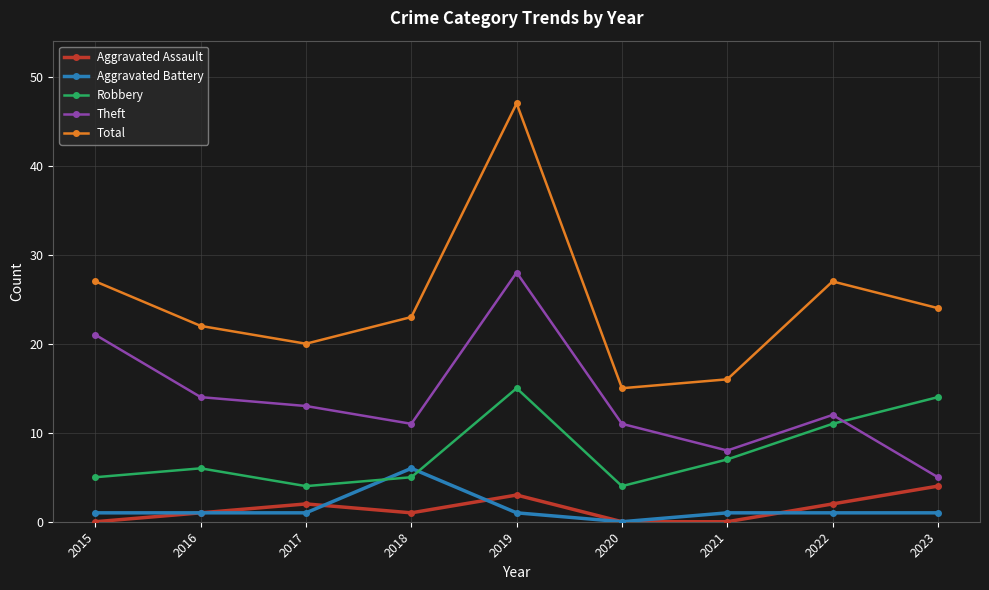

Which category has the lowest value in the Theft series?

2023